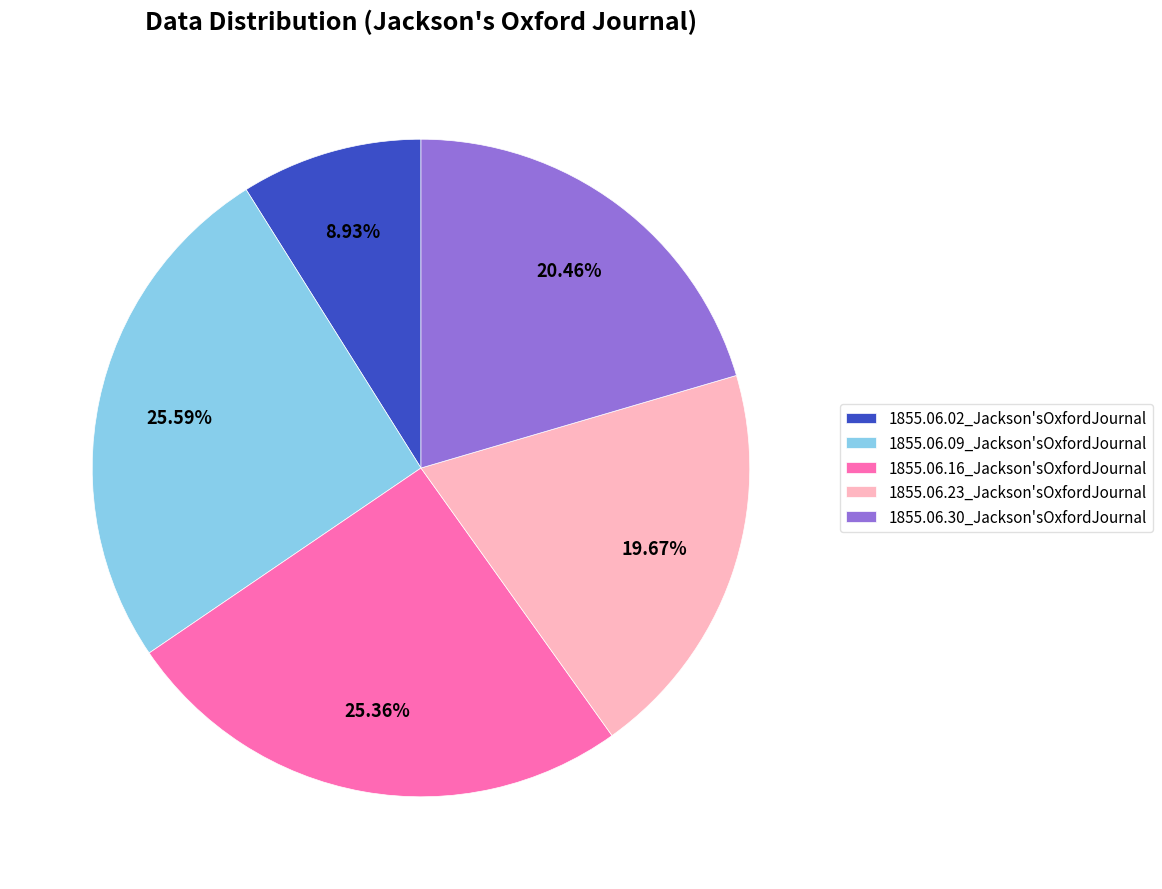

Is the sum of 1855.06.02_Jackson'sOxfordJournal and 1855.06.30_Jackson'sOxfordJournal greater than half?

No